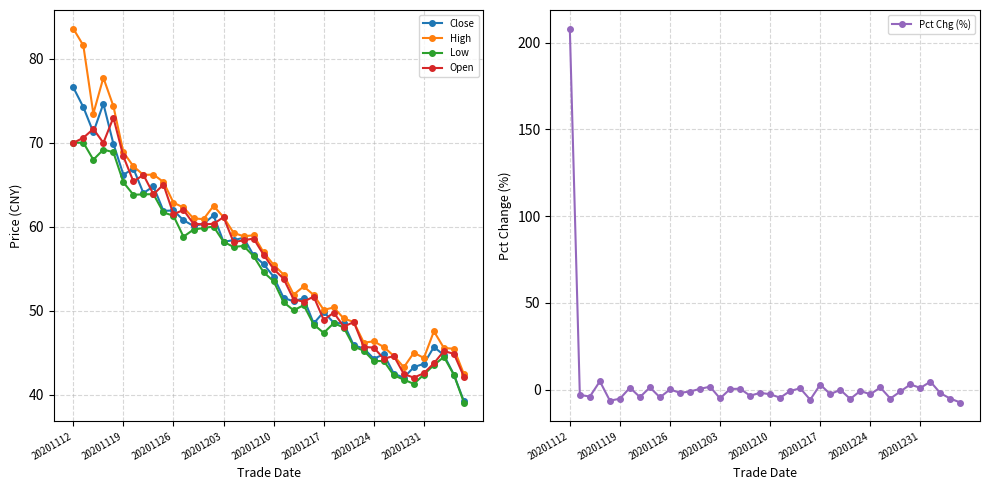

Is it true that Close equals 48.6 at 26?

True